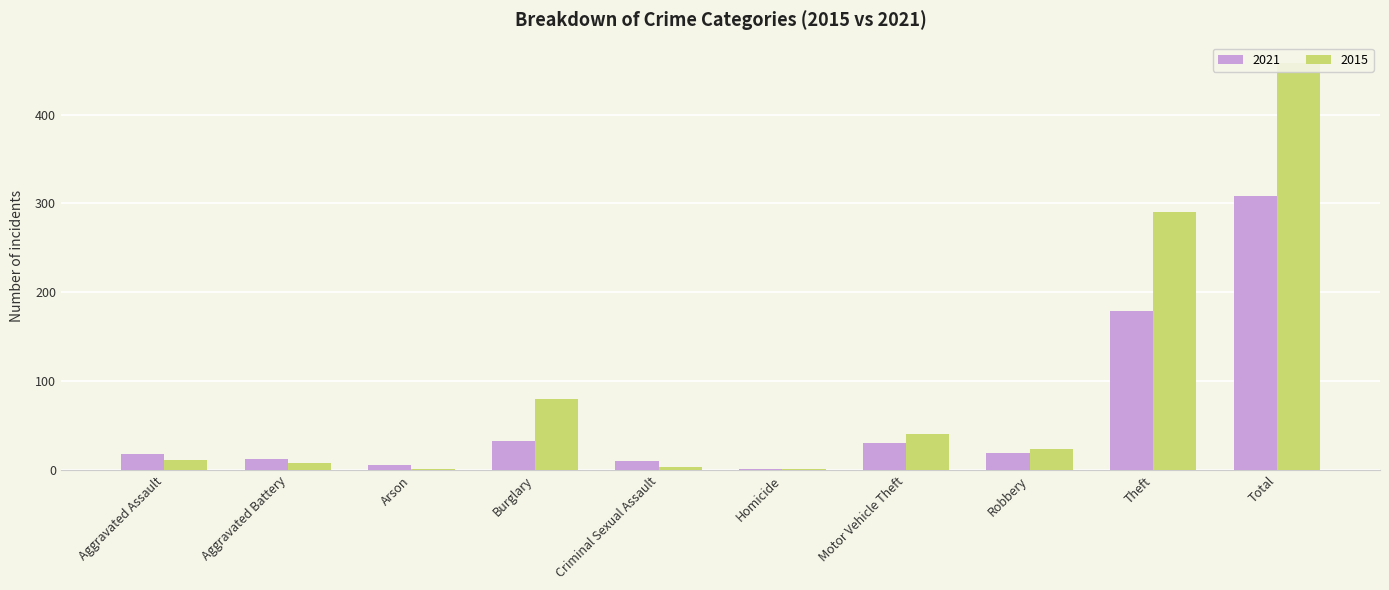

Is the value of 2021 at Aggravated Battery greater than the value of 2015 at Homicide?

Yes